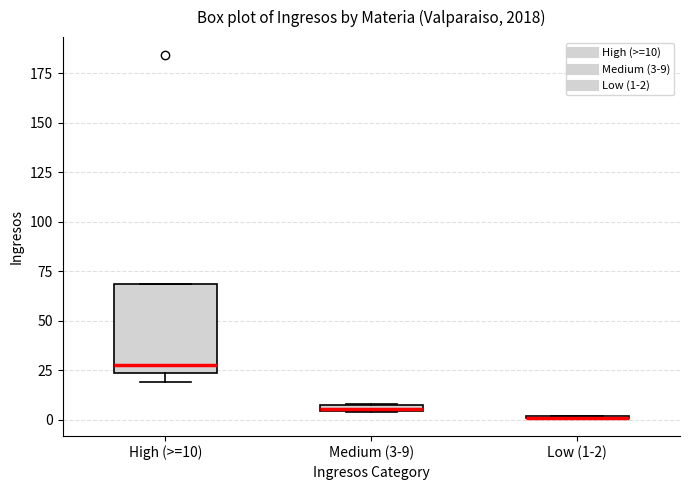

Where is the upper edge of the box for Medium (3-9) on the y-axis? The values are not printed on the chart, so give them approximately, as read against the axis.

10